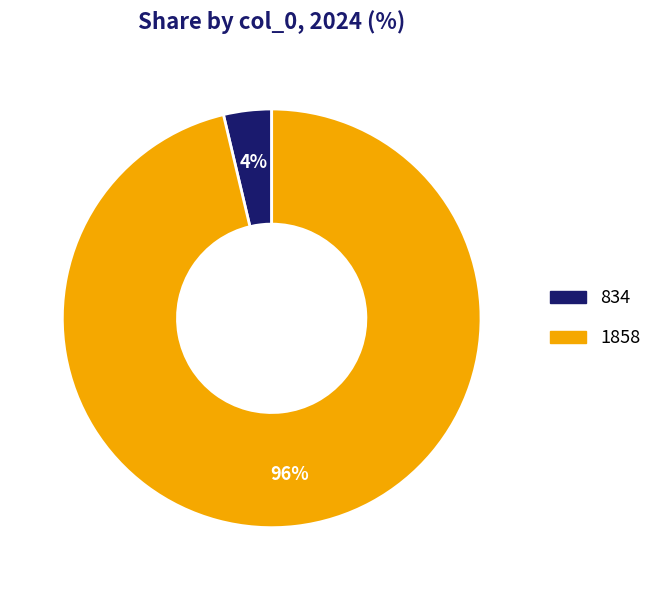

Do 1858 and 834 together represent more than half of the pie?

Yes